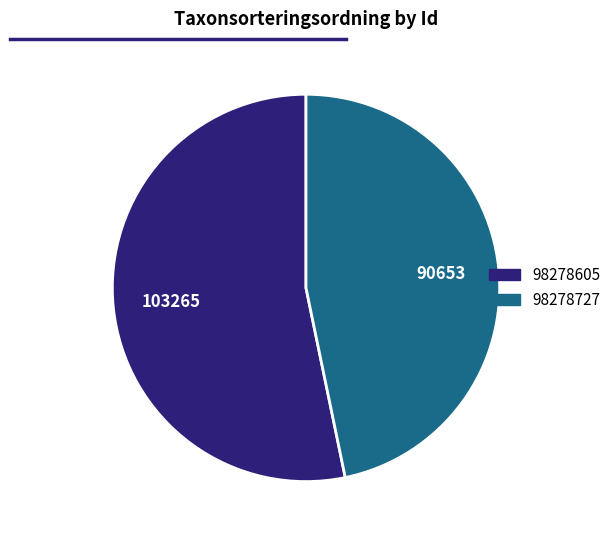

What is the smallest slice in the pie chart?

98278727